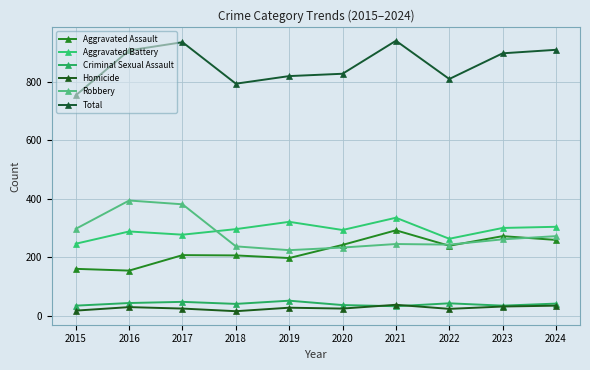

Where does the Total series first go above 898?

2016